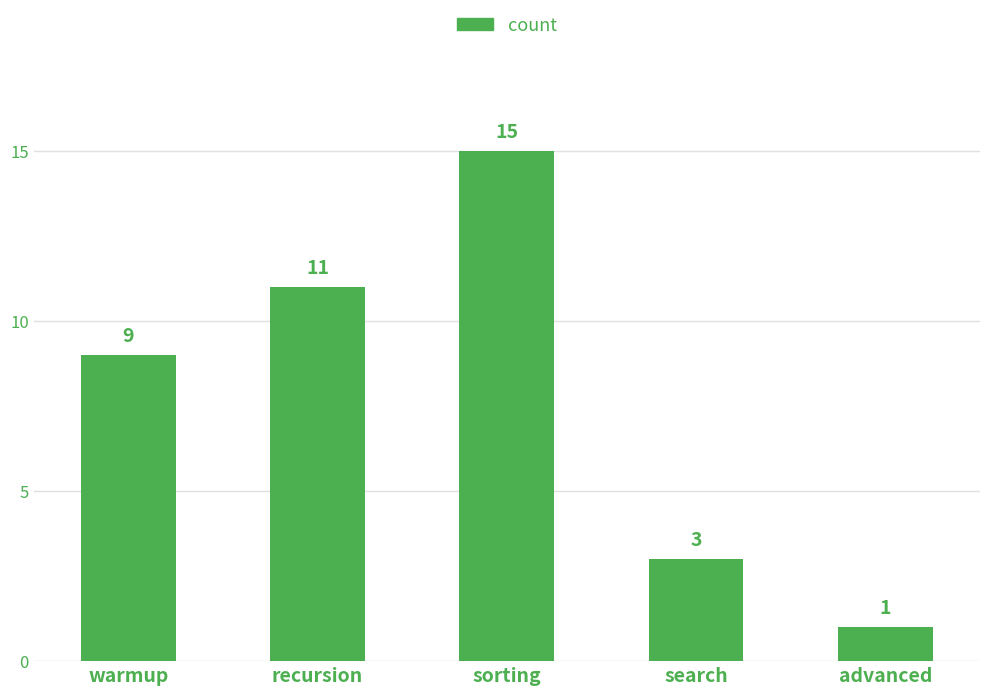

Is it true that the value at recursion is 8?

False